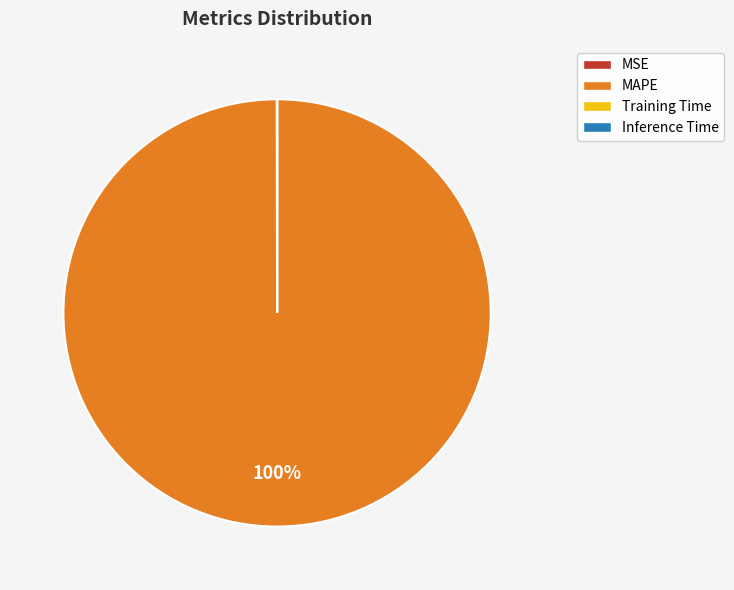

To the nearest percent, what is the difference between the largest and smallest slice percentages?

100%